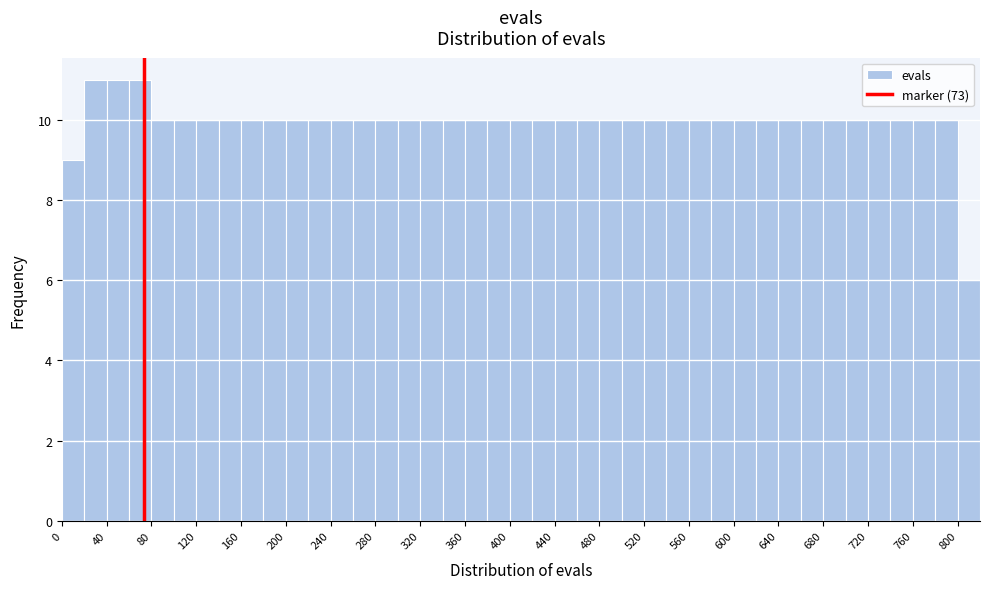

What is the height of the bar covering 320 to 340 on the x-axis? The values are not printed on the chart, so give them approximately, as read against the axis.

10